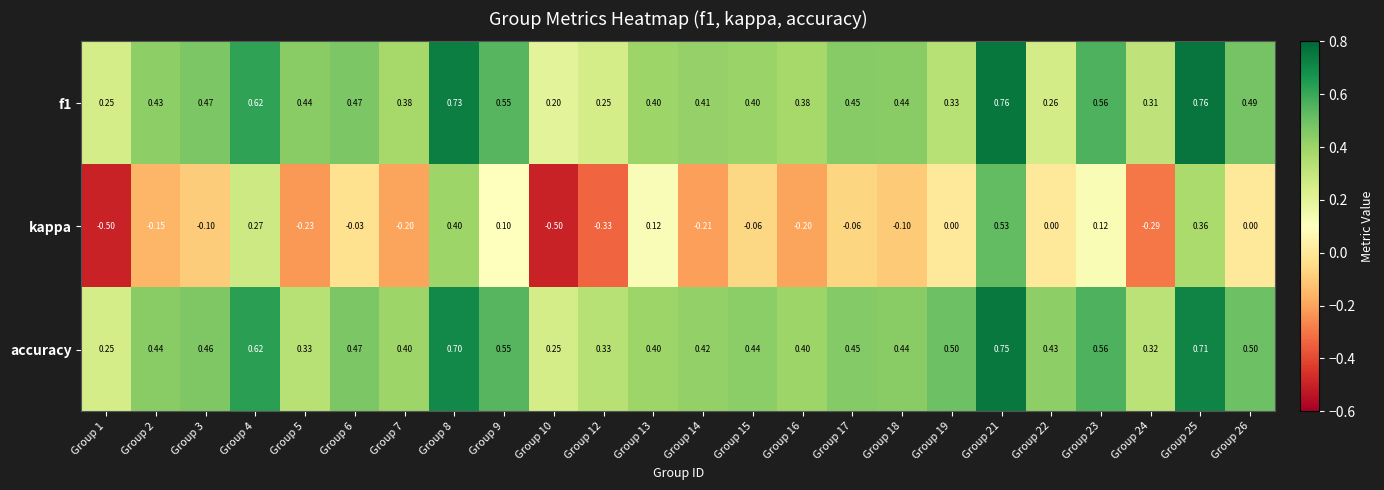

Which series has the widest spread of values?

kappa